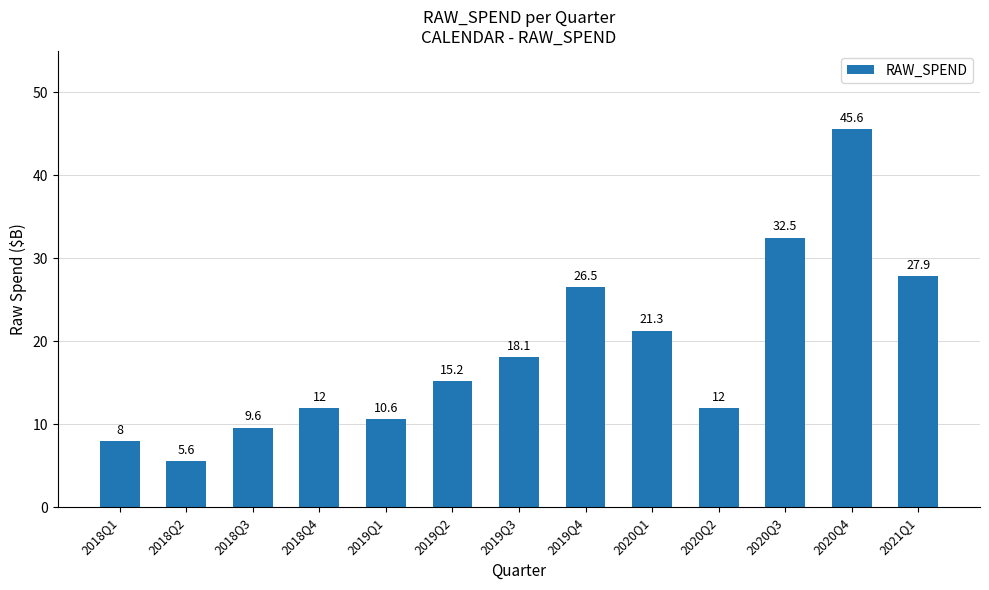

What is the label of the 9th bar from the left?

2020Q1